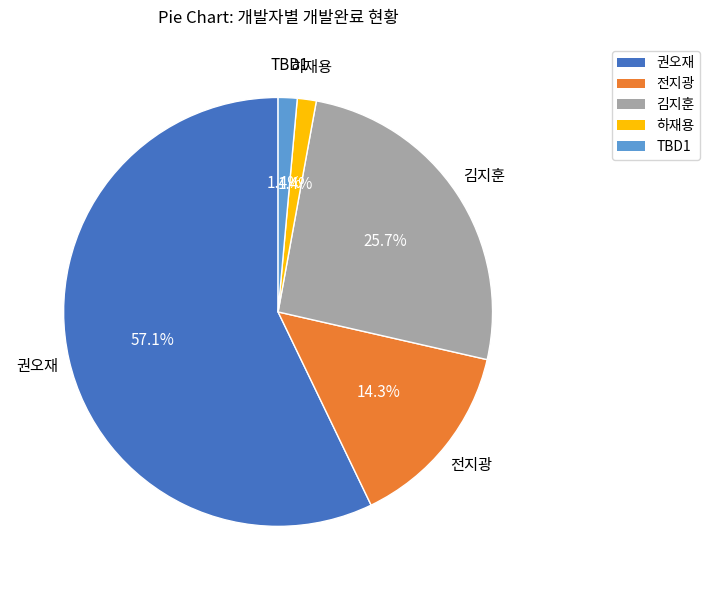

Is 하재용 the majority of the pie?

No